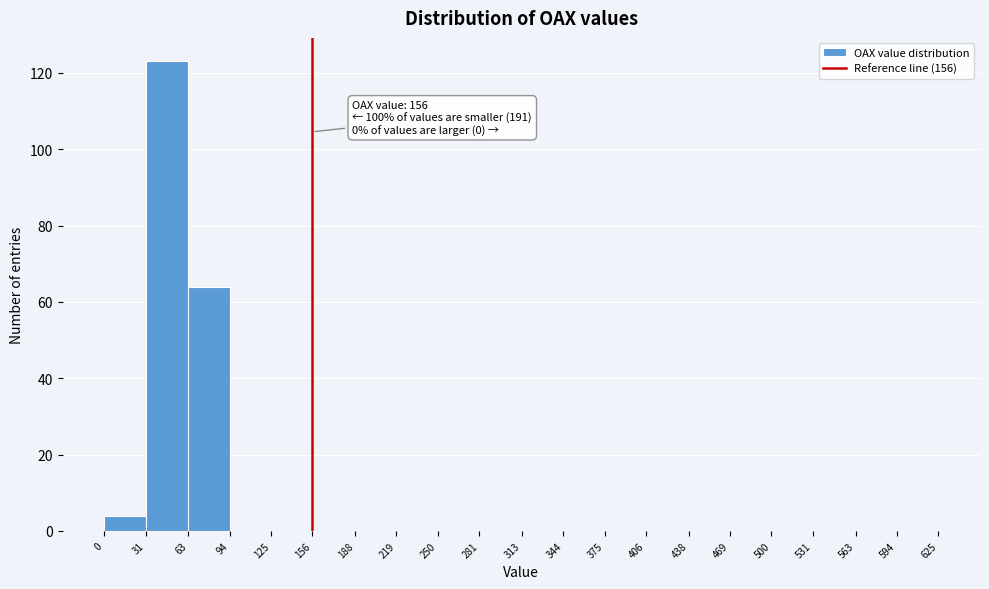

Over which range of the x-axis is the bar tallest?

31 to 63